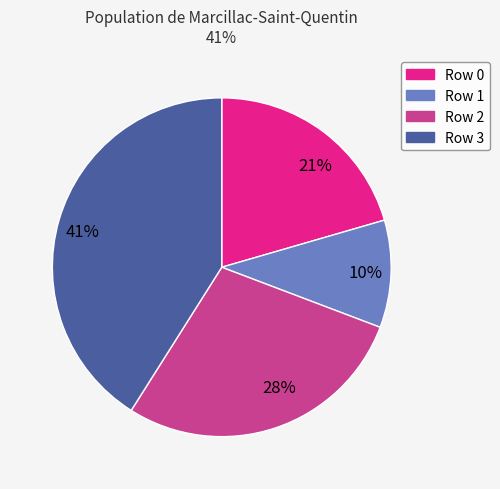

Do Row 2 and Row 0 together represent more than half of the pie?

No